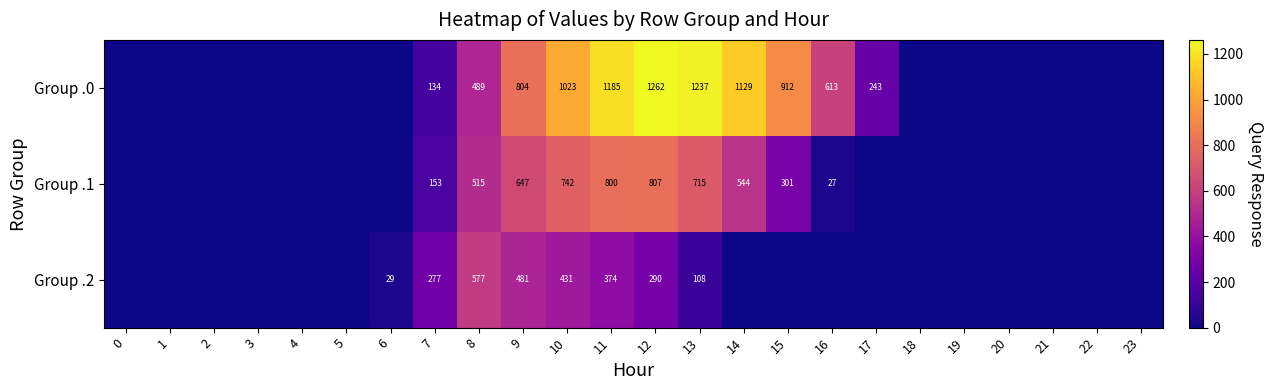

Reading left to right, transcribe all the data shown in this chart.

row_0: 0=0.0	1=0.0	2=0.0	3=0.0	4=0.0	5=0.0	6=0.0	7=134.3	8=489.3	9=804.0	10=1023.2	11=1185.2	12=1261.6	13=1237.4	14=1128.6	15=911.8	16=613.0	17=243.5	18=0.0	19=0.0	20=0.0	21=0.0	22=0.0	23=0.0
row_1: 0=0.0	1=0.0	2=0.0	3=0.0	4=0.0	5=0.0	6=0.0	7=153.2	8=514.8	9=646.9	10=742.1	11=800.2	12=806.9	13=715.3	14=544.1	15=301.4	16=26.8	17=0.0	18=0.0	19=0.0	20=0.0	21=0.0	22=0.0	23=0.0
row_2: 0=0.0	1=0.0	2=0.0	3=0.0	4=0.0	5=0.0	6=29.3	7=276.9	8=576.6	9=480.7	10=430.5	11=374.4	12=289.5	13=107.8	14=0.0	15=0.0	16=0.0	17=0.0	18=0.0	19=0.0	20=0.0	21=0.0	22=0.0	23=0.0